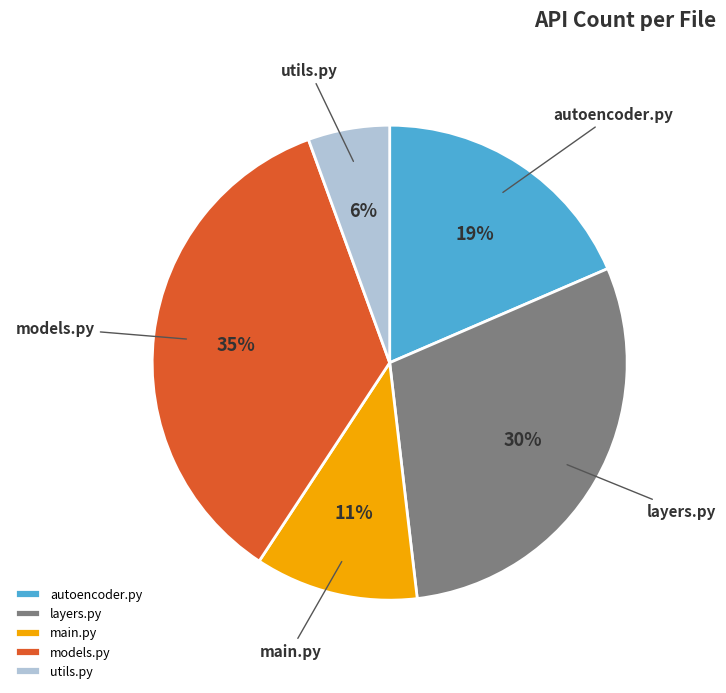

What is the ratio of the value at utils.py to the value at autoencoder.py?

0.3